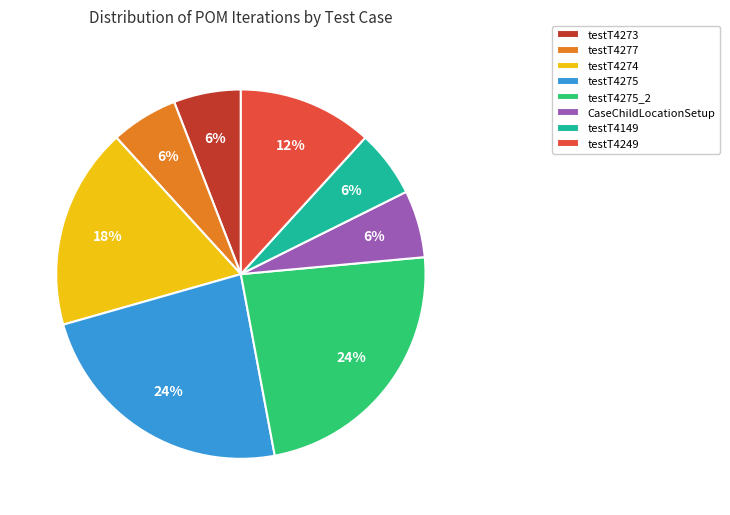

To the nearest percent, what portion does testT4277 represent?

6%